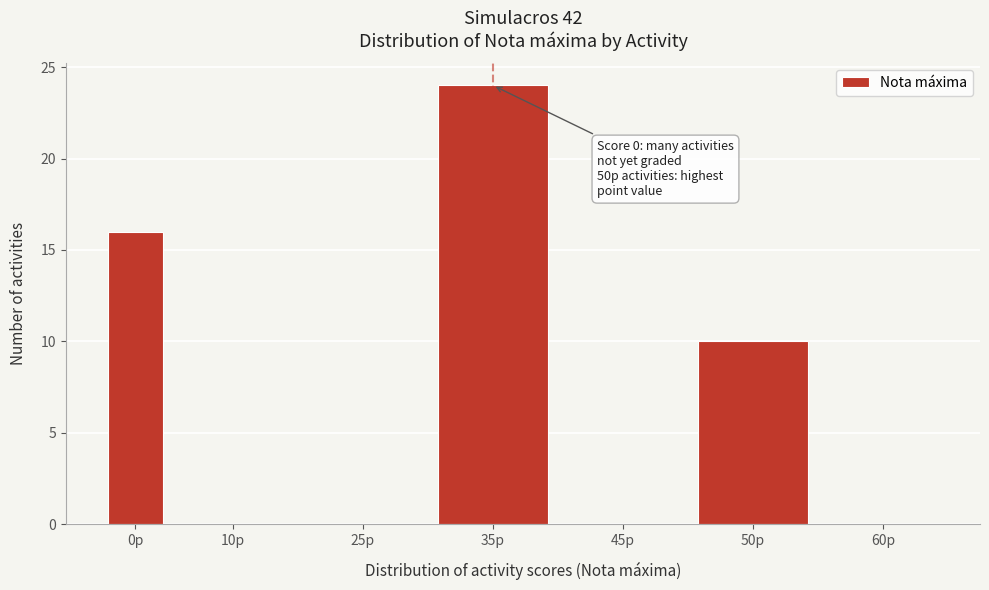

Reading left to right, extract all data points from this chart.

0p=16	10p=0	25p=0	35p=24	45p=0	50p=10	60p=0